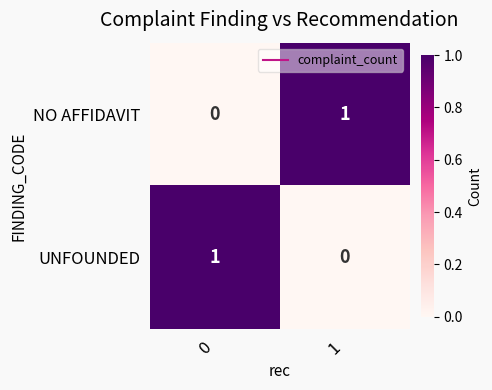

List the labels in order of UNFOUNDED value, largest first.

0, 1